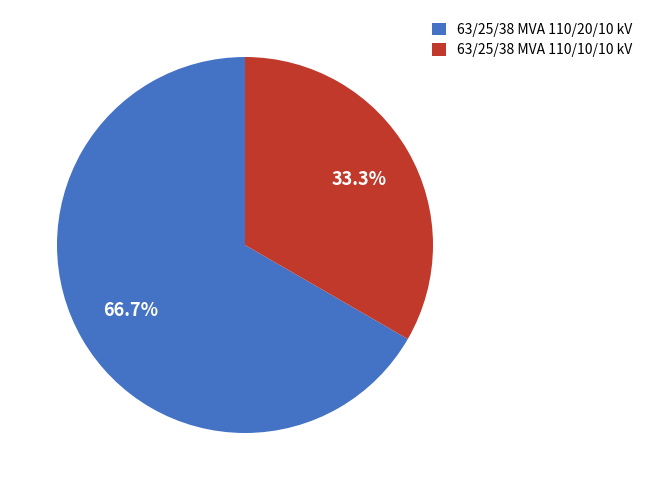

The 63/25/38 MVA 110/20/10 kV slice represents 58% of the pie. True or false?

False